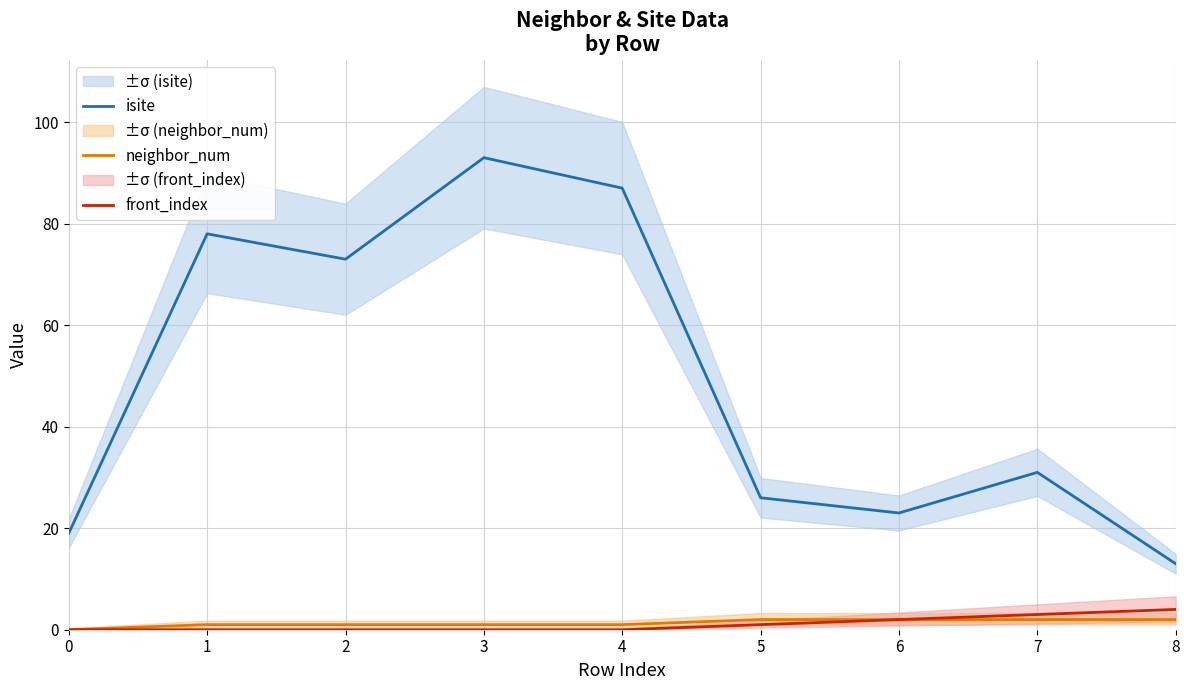

Does the chart have visible grid lines?

Yes